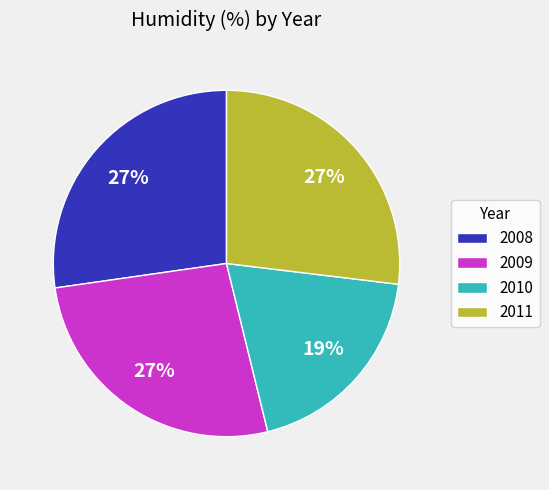

Is the sum of 2009 and 2011 greater than half?

Yes